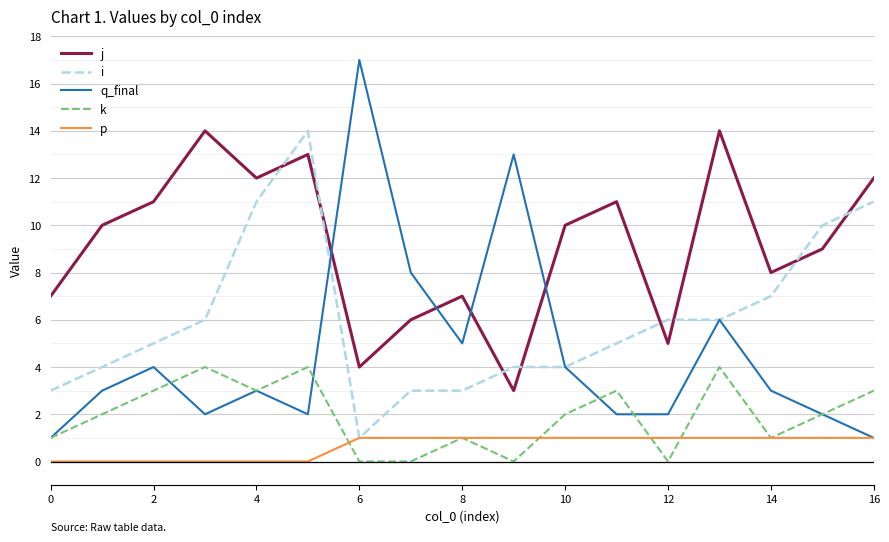

Which series has the largest range (max minus min)?

q_final